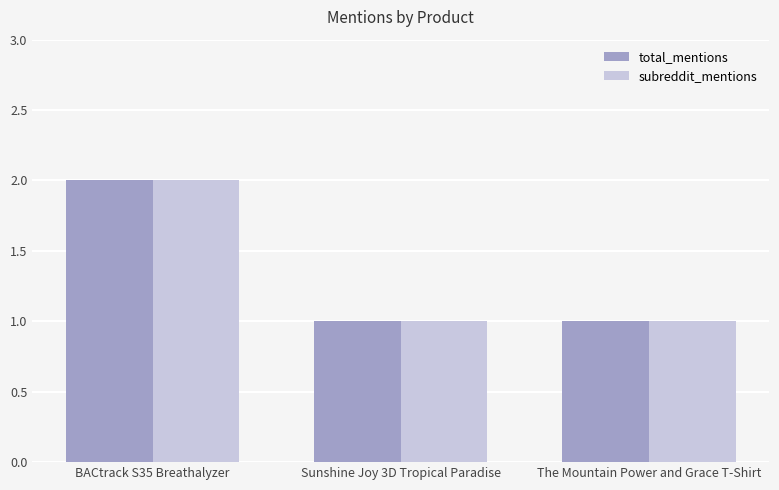

What is the difference between the maximum and minimum values in the total_mentions series?

1